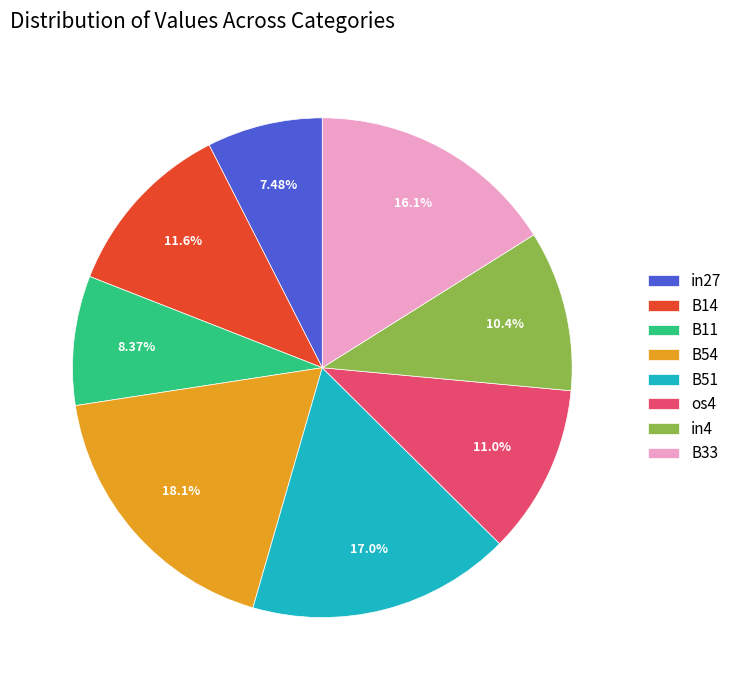

Combined, do B51 and B14 account for over 50%?

No